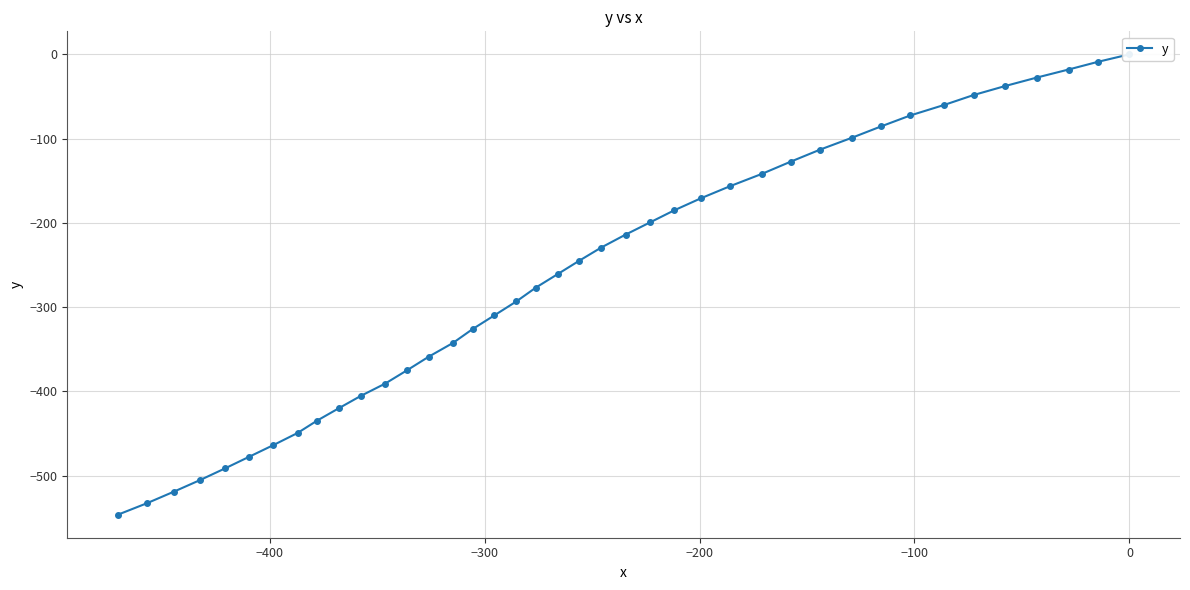

What is the average value?

-260.5